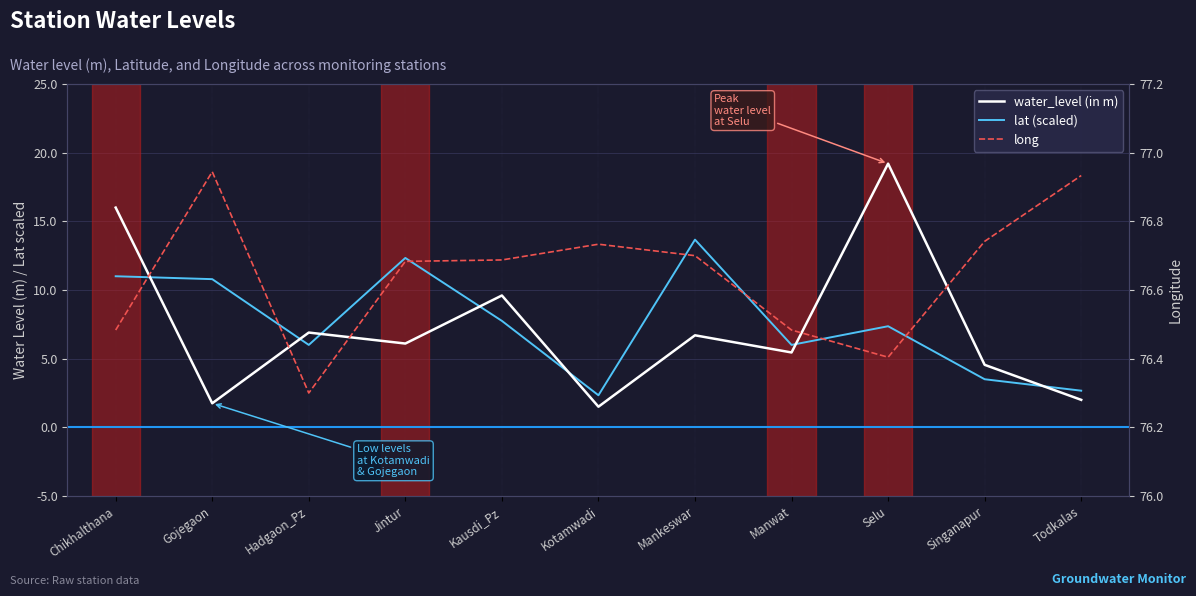

Which category has the highest value across all series?

Gojegaon